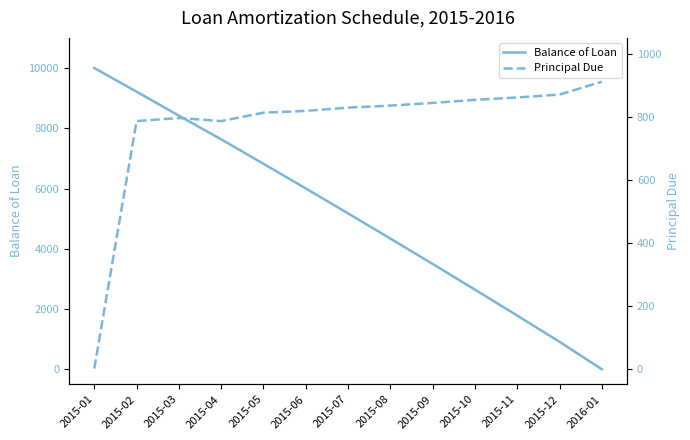

After their last crossing, which series has the higher values: Balance of Loan or Principal Due?

Principal Due